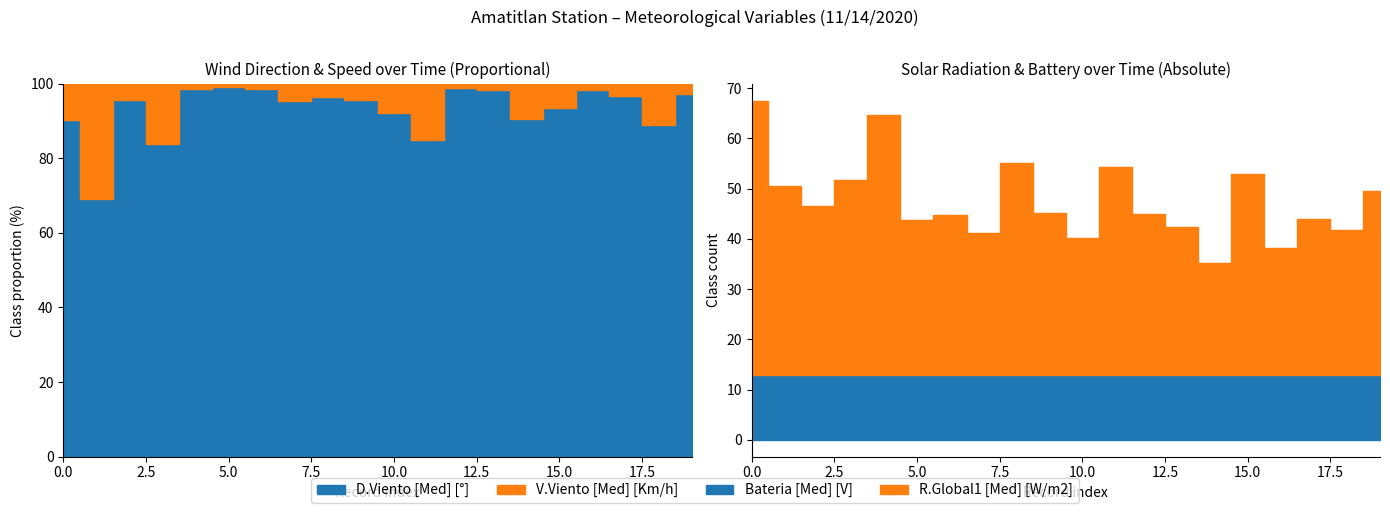

What is the value of the V.Viento [Med] [Km/h] point at the 7th from the left?

2.2